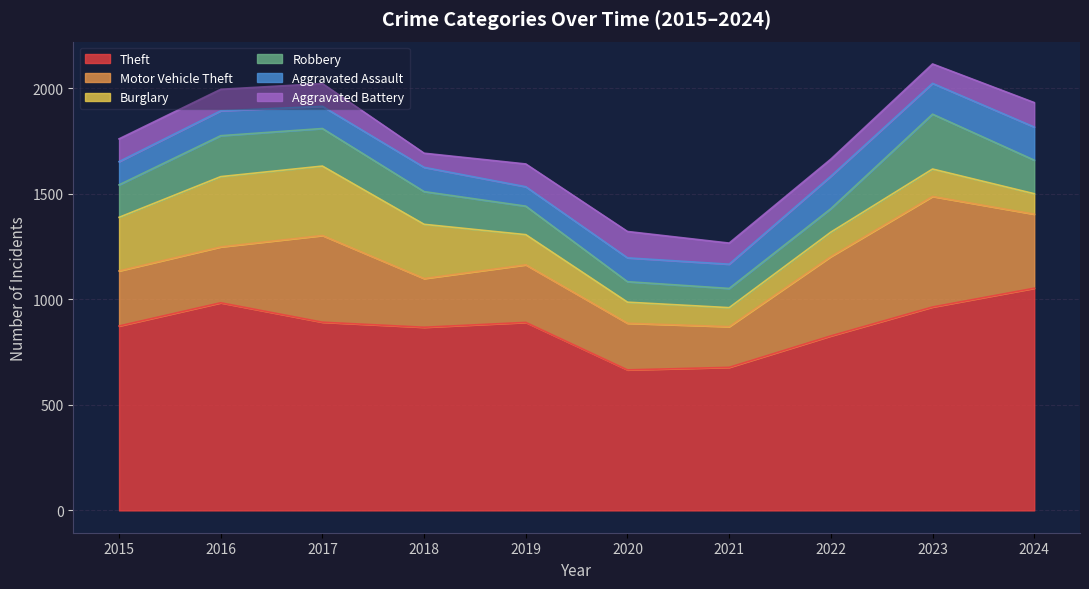

Where is Robbery nearest to the value 175?

2017